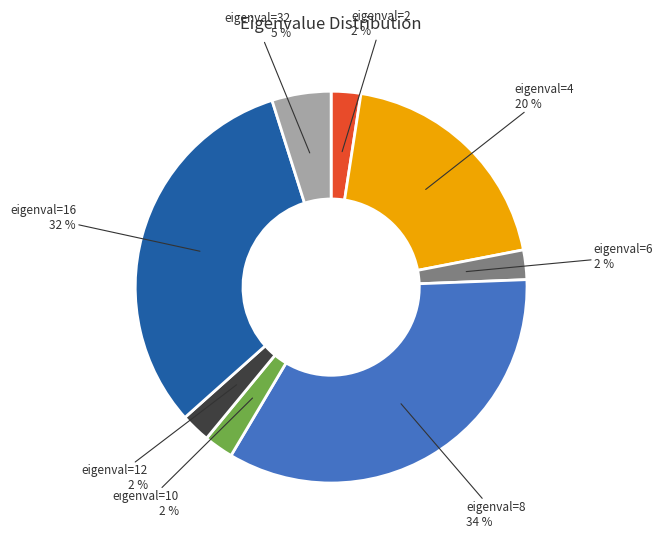

To the nearest percent, what is the difference between the largest and smallest slice percentages?

32%